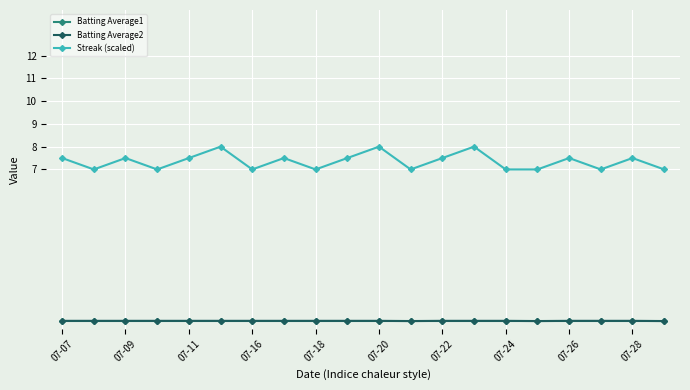

Count the Streak (scaled) values in the range 7 to 8.

20